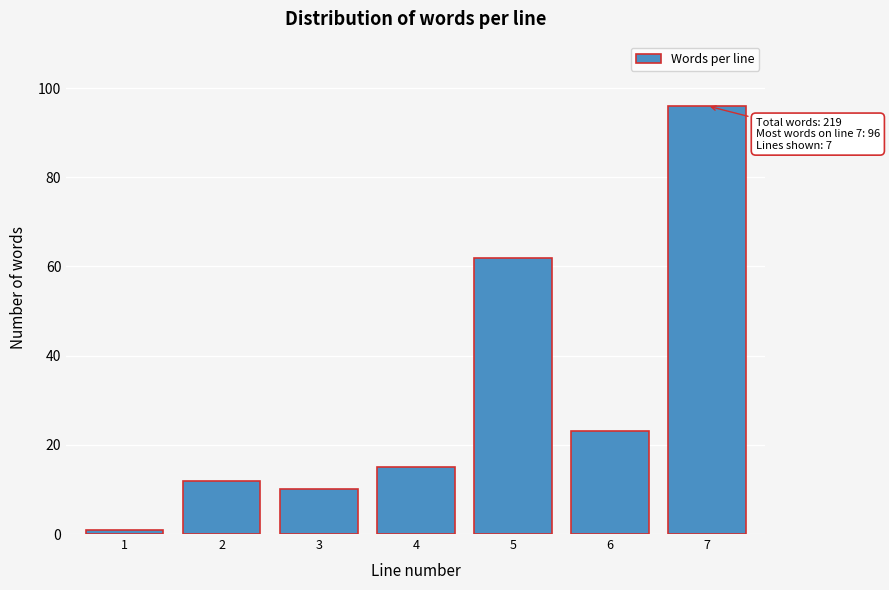

Reading left to right, list all the values displayed in this chart.

1=1	2=12	3=10	4=15	5=62	6=23	7=96